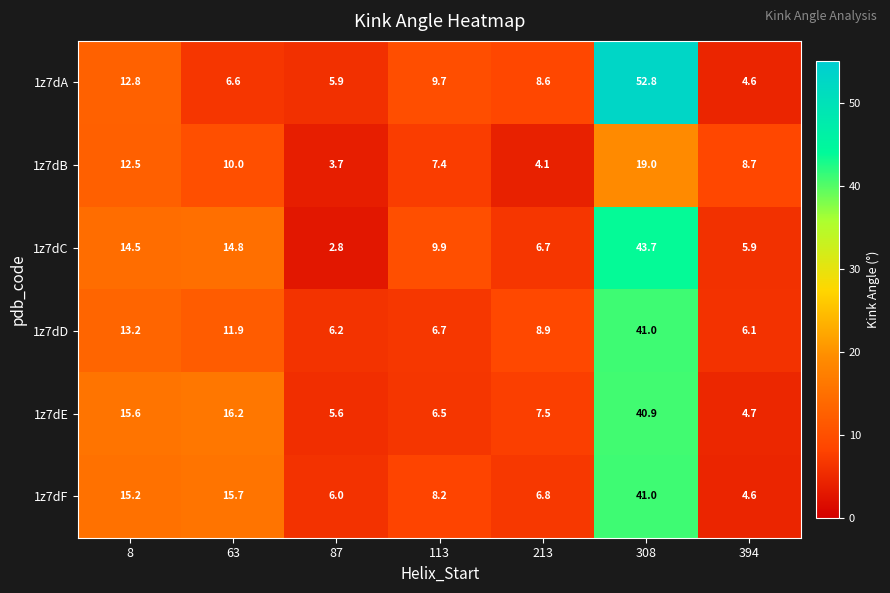

What value does the 1z7dF series have at 213?

6.8